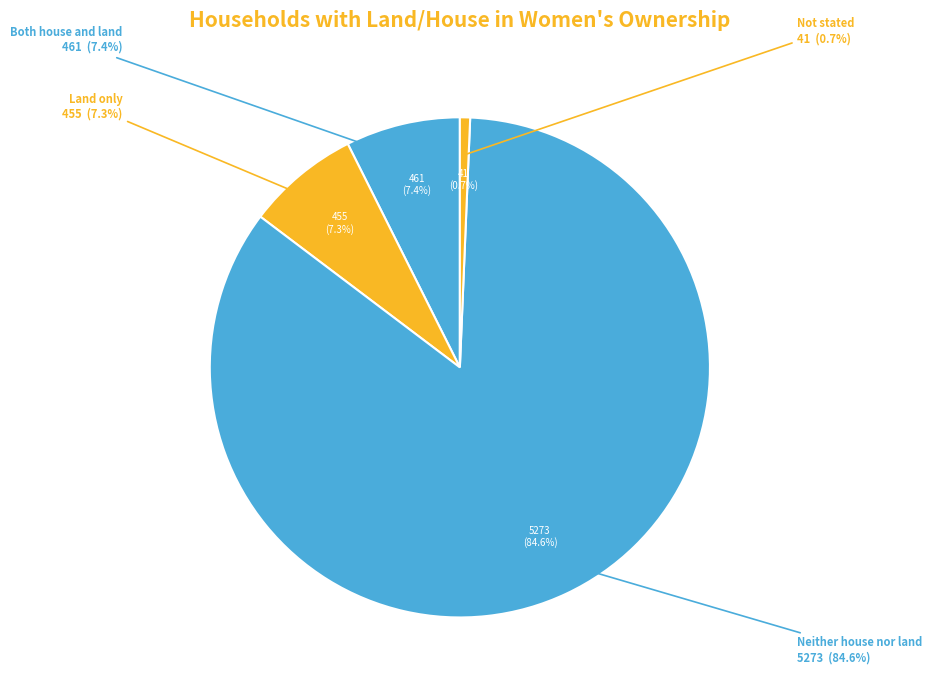

What percentage is the Neither house nor land slice, to the nearest percent?

85%